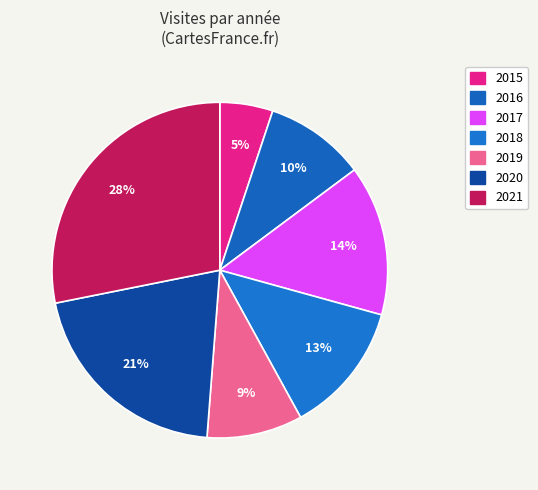

What percentage is the 2015 slice, to the nearest percent?

5%